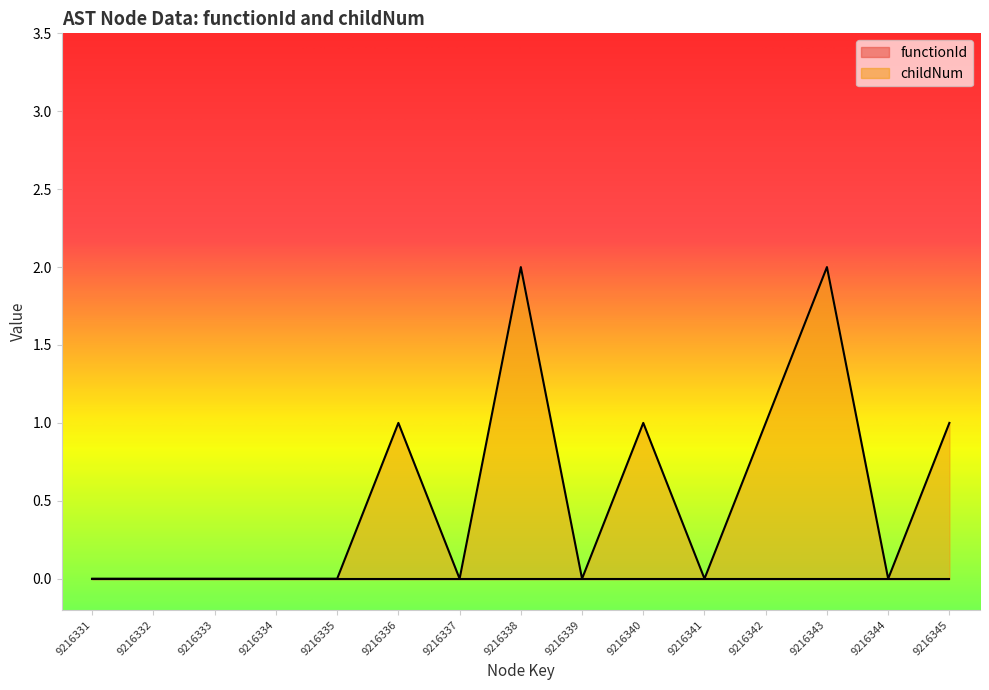

Is it true that the value at 9216334 is -1?

False